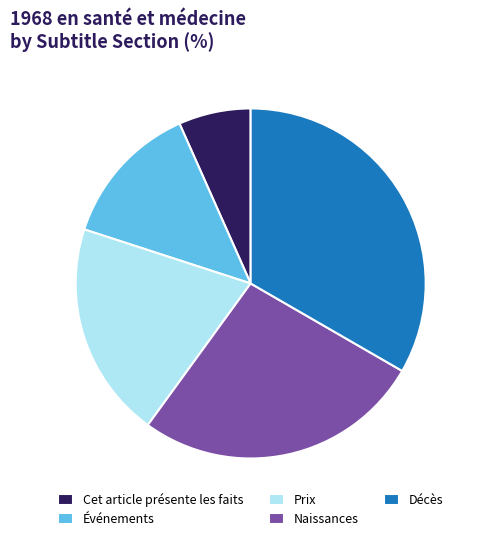

Is there a majority slice in this chart?

No